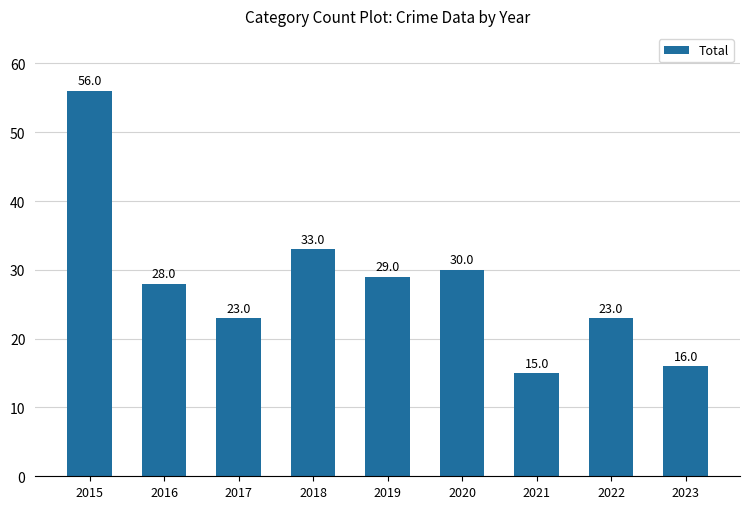

Which has a higher value, 2018 or 2021?

2018